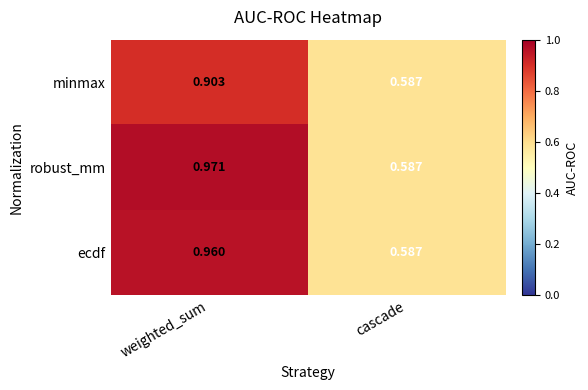

Which series has the largest total across all categories?

robust_mm